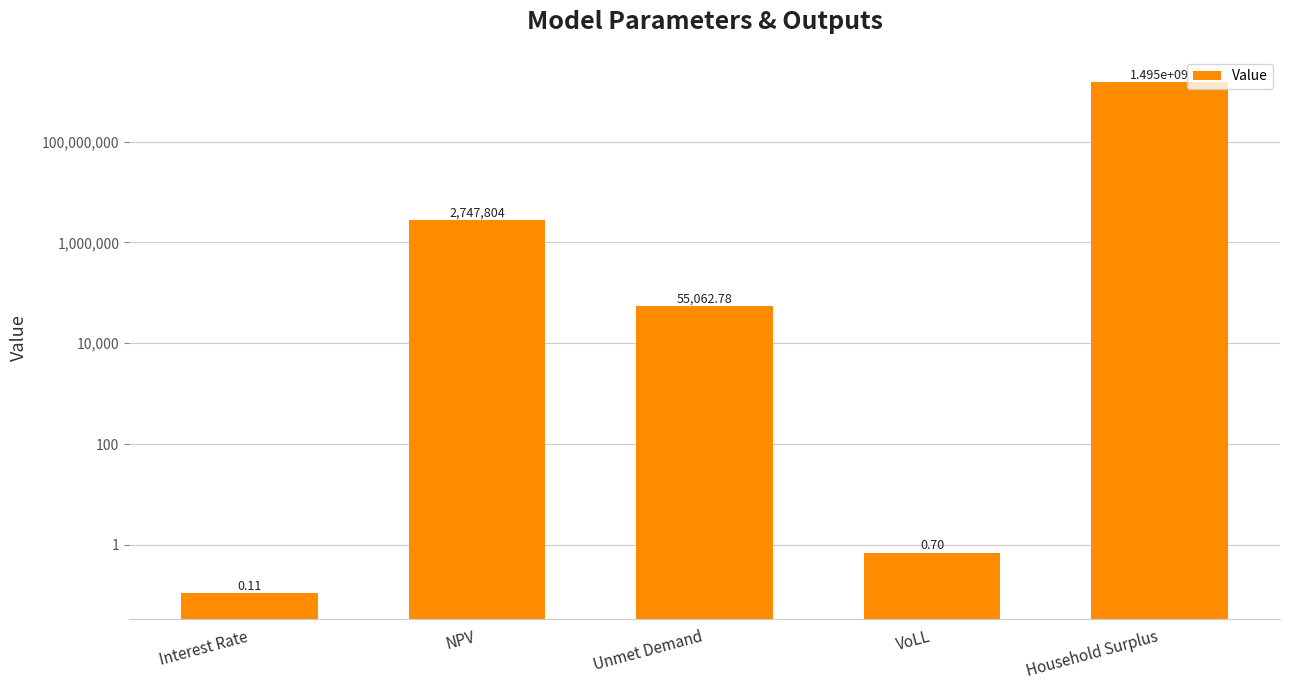

At which label does the data first exceed 55062?

NPV